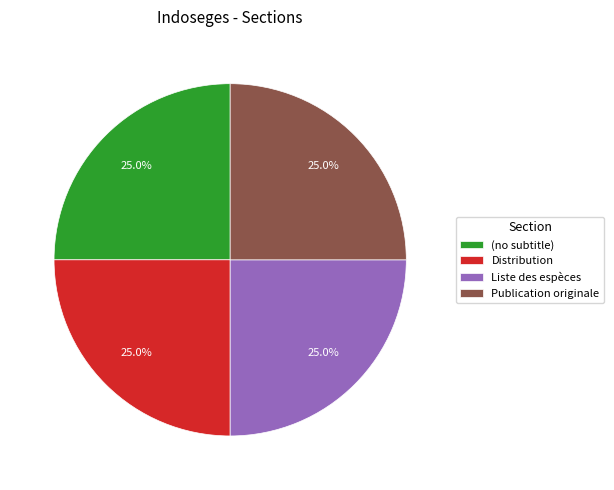

Is there any slice that represents more than half of the pie?

No